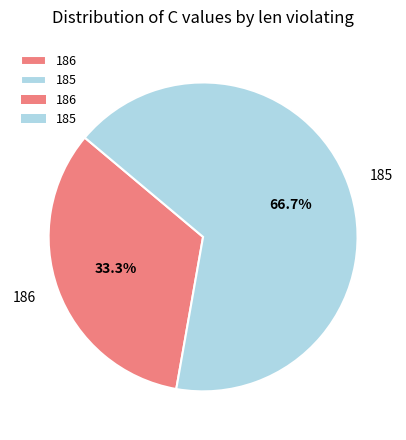

To the nearest percent, what percentage of the pie is 186?

33%